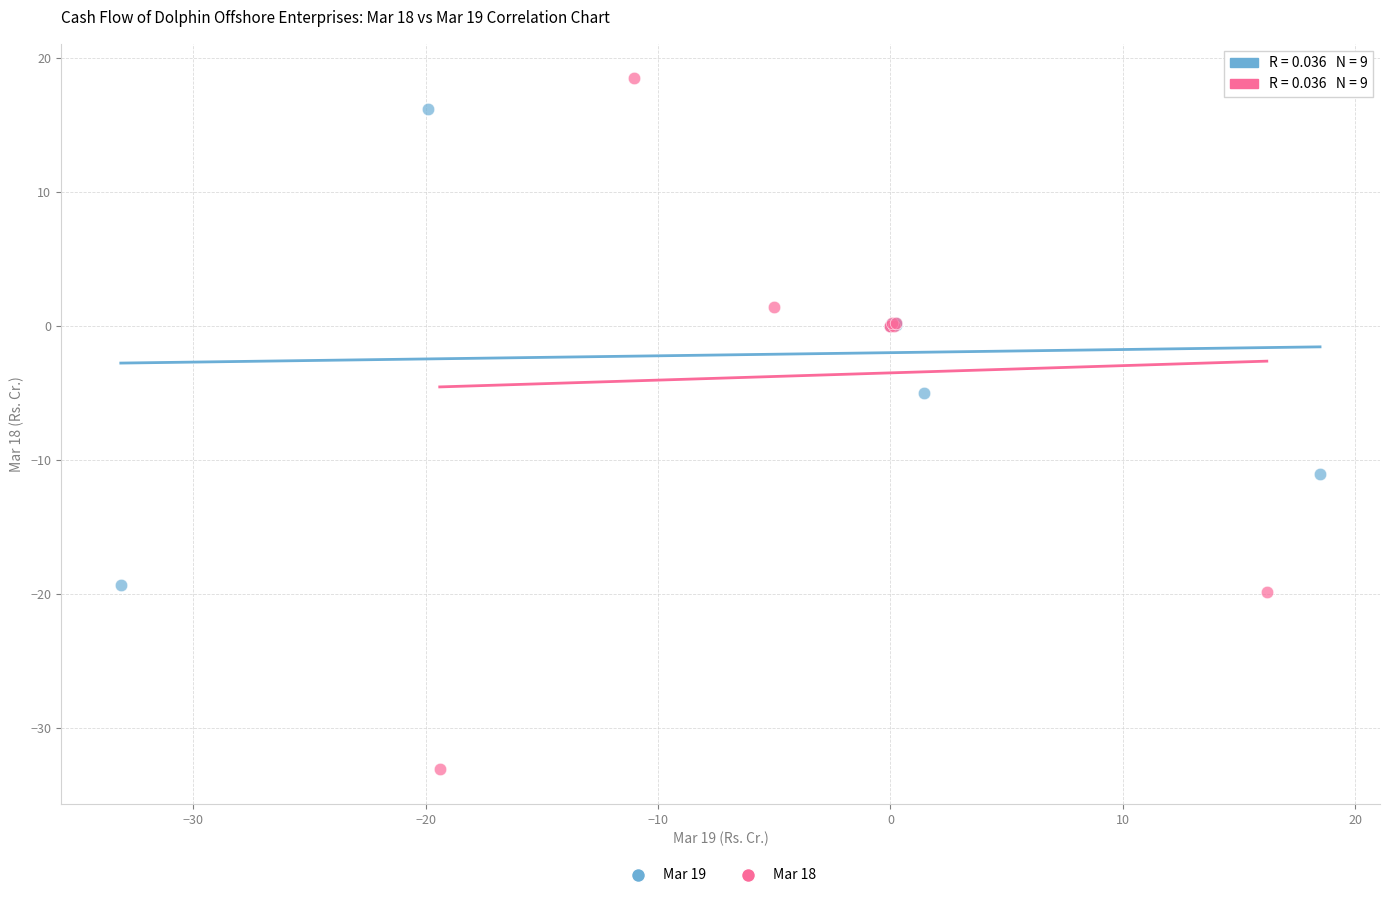

What are all the series names shown in the legend?

Mar 19, Mar 18